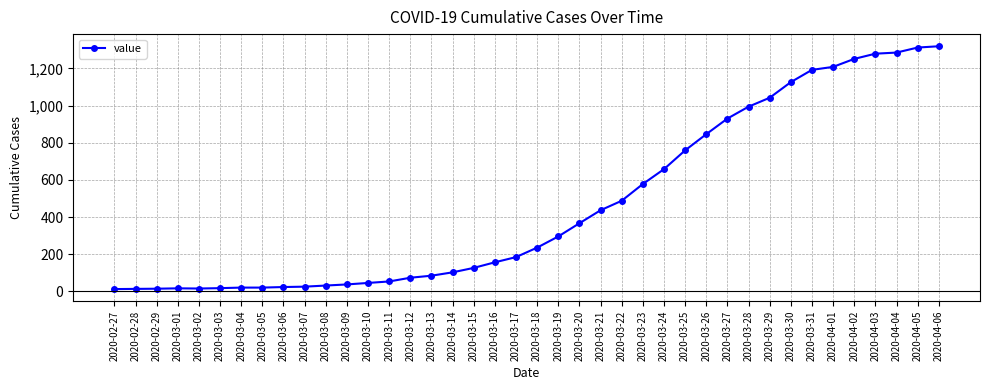

What is the difference between the second highest and second lowest values?

1298